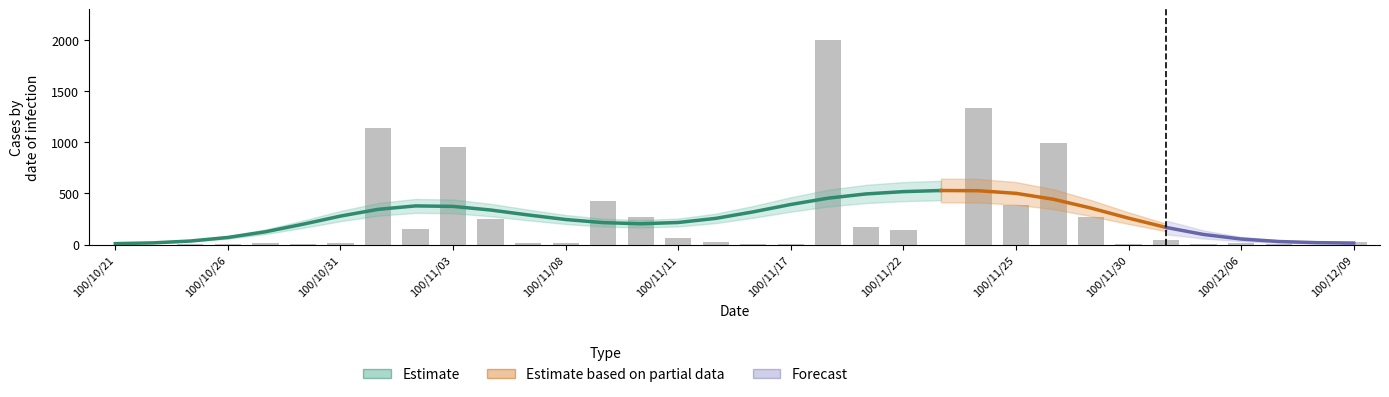

The value at 100/10/31 is 9.5. True or false?

False